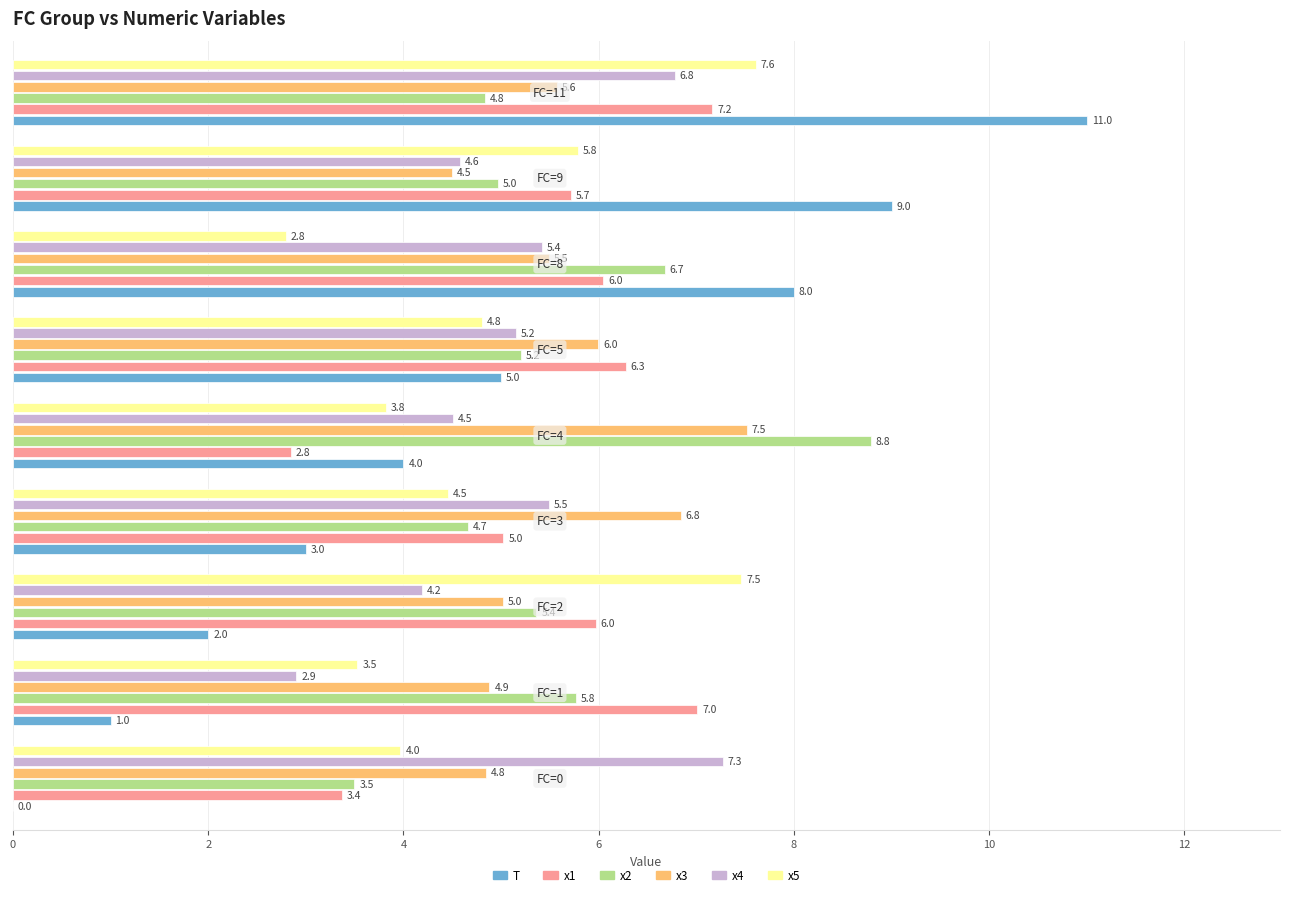

Which series has the largest total across all categories?

x3